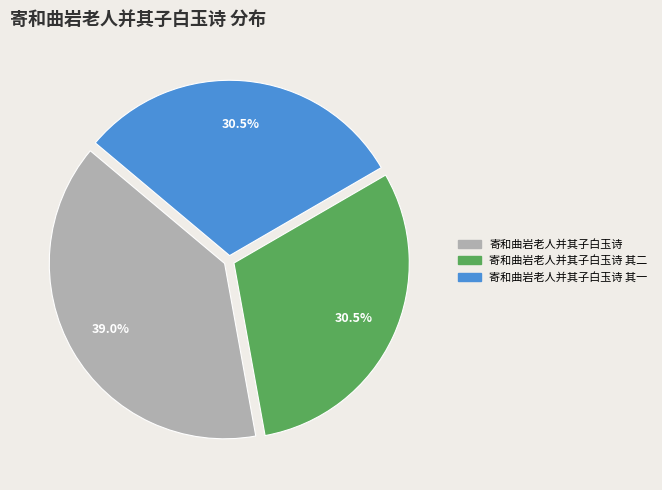

Does any single category account for the majority?

No